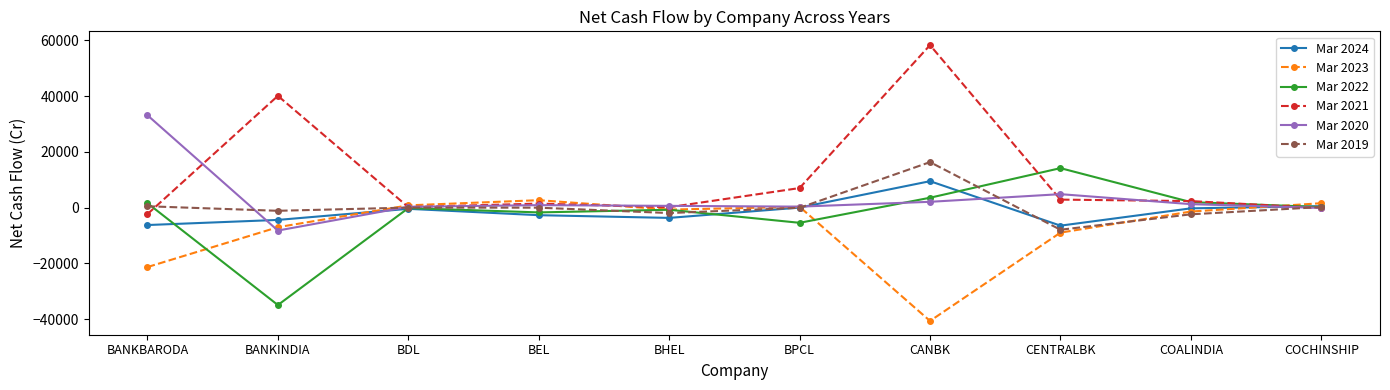

At BANKBARODA, list the series in order from smallest to largest.

Mar 2023, Mar 2024, Mar 2021, Mar 2019, Mar 2022, Mar 2020